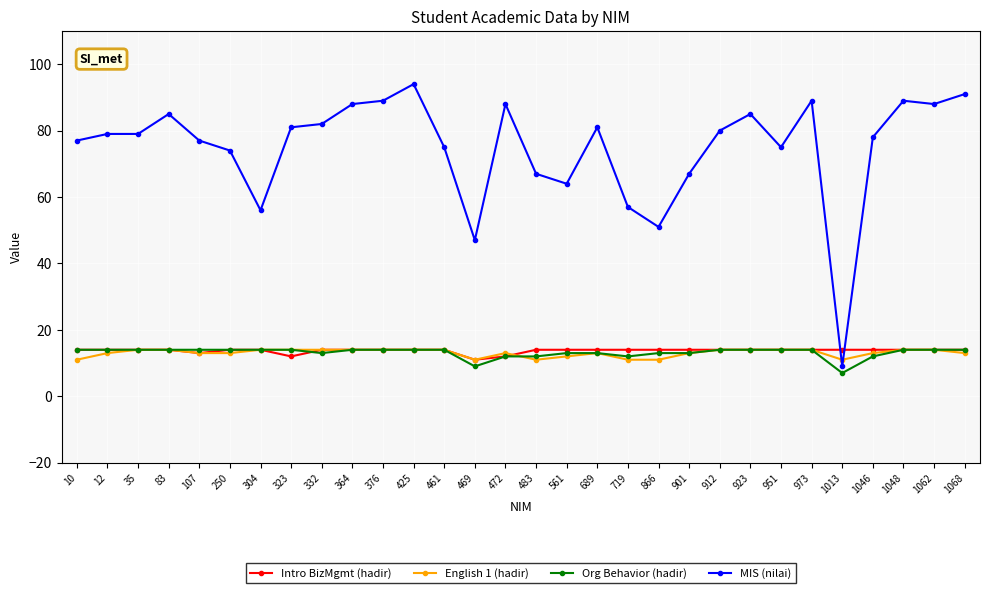

The value of Org Behavior (hadir) at 12 is 14. True or false?

True